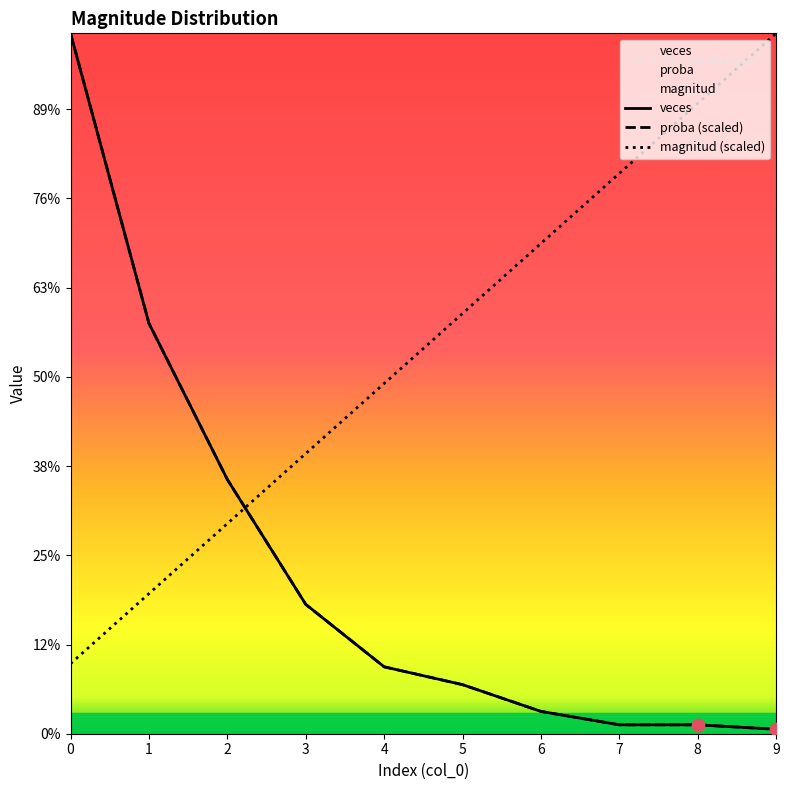

Which series contains the highest Y value?

magnitud